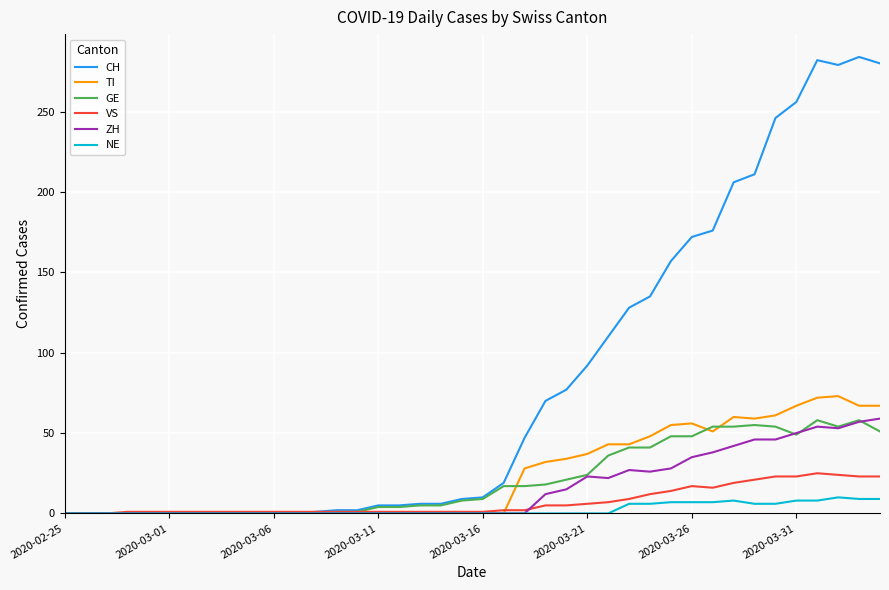

Which series has the widest spread of values?

CH